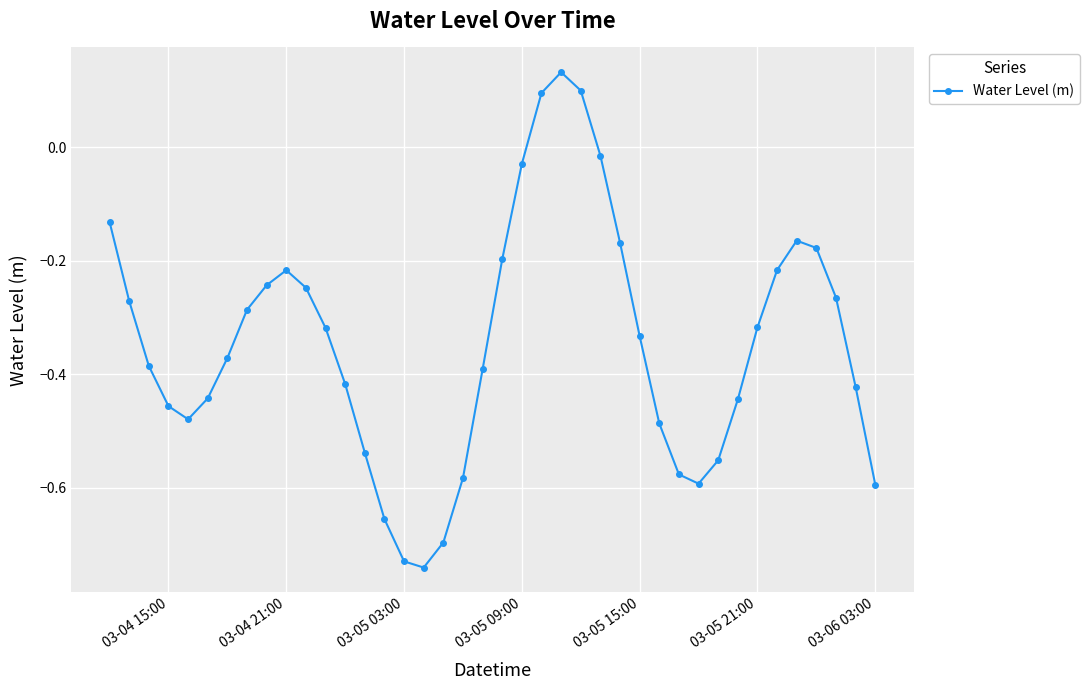

True or false: there are more than 0 points higher than both neighbors.

True